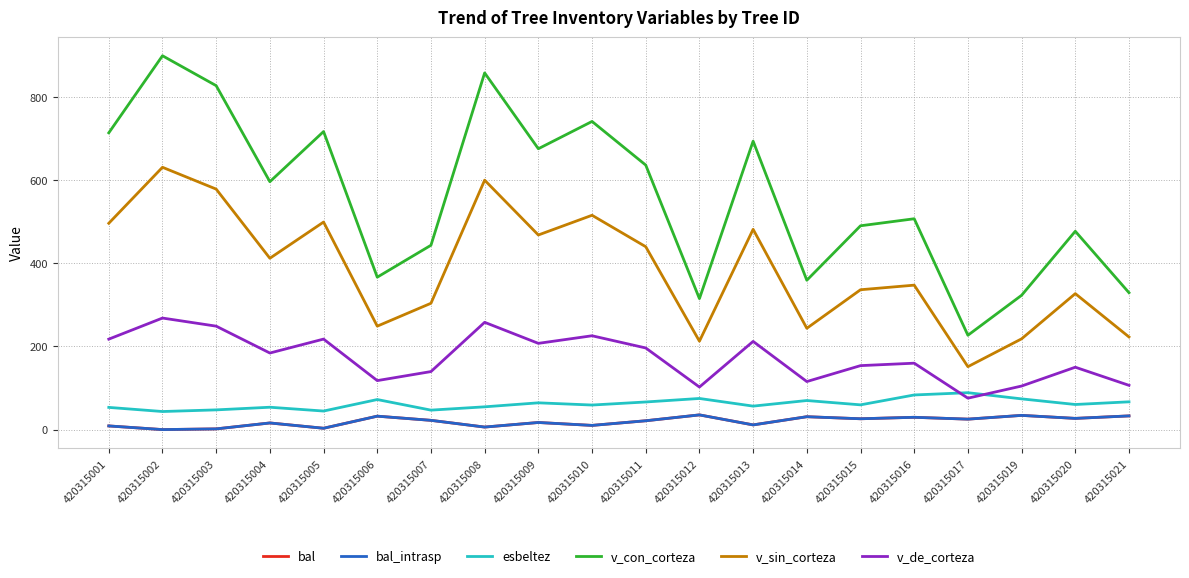

Reading right to left, transcribe all the data shown in this chart.

bal: 420315021=33.0	420315020=27.0	420315019=34.2	420315017=25.1	420315016=29.6	420315015=26.1	420315014=31.0	420315013=11.3	420315012=35.4	420315011=21.2	420315010=10.1	420315009=17.1	420315008=6.1	420315007=22.2	420315006=32.3	420315005=3.2	420315004=16.0	420315003=1.7	420315002=0.0	420315001=8.8
bal_intrasp: 420315021=33.0	420315020=27.0	420315019=34.2	420315017=25.1	420315016=29.6	420315015=26.1	420315014=31.0	420315013=11.3	420315012=35.4	420315011=21.2	420315010=10.1	420315009=17.1	420315008=6.1	420315007=22.2	420315006=32.3	420315005=3.2	420315004=16.0	420315003=1.7	420315002=0.0	420315001=8.8
esbeltez: 420315021=66.8	420315020=60.4	420315019=73.9	420315017=88.8	420315016=83.3	420315015=59.5	420315014=70.0	420315013=56.5	420315012=74.9	420315011=66.5	420315010=59.1	420315009=64.4	420315008=54.8	420315007=46.8	420315006=72.3	420315005=44.6	420315004=53.8	420315003=47.4	420315002=43.5	420315001=53.4
v_con_corteza: 420315021=329.4	420315020=477.3	420315019=323.2	420315017=227.0	420315016=507.4	420315015=490.5	420315014=359.4	420315013=694.1	420315012=315.1	420315011=636.5	420315010=741.5	420315009=675.8	420315008=858.4	420315007=443.6	420315006=366.8	420315005=717.2	420315004=596.5	420315003=827.6	420315002=899.6	420315001=714.1
v_sin_corteza: 420315021=222.9	420315020=327.2	420315019=218.4	420315017=151.4	420315016=347.6	420315015=336.5	420315014=243.8	420315013=481.9	420315012=212.8	420315011=440.1	420315010=515.8	420315009=468.3	420315008=600.2	420315007=304.0	420315006=248.9	420315005=499.4	420315004=412.3	420315003=578.7	420315002=631.2	420315001=496.5
v_de_corteza: 420315021=106.5	420315020=150.1	420315019=104.8	420315017=75.6	420315016=159.8	420315015=153.9	420315014=115.6	420315013=212.2	420315012=102.4	420315011=196.4	420315010=225.8	420315009=207.5	420315008=258.1	420315007=139.6	420315006=117.9	420315005=217.8	420315004=184.2	420315003=248.9	420315002=268.4	420315001=217.7